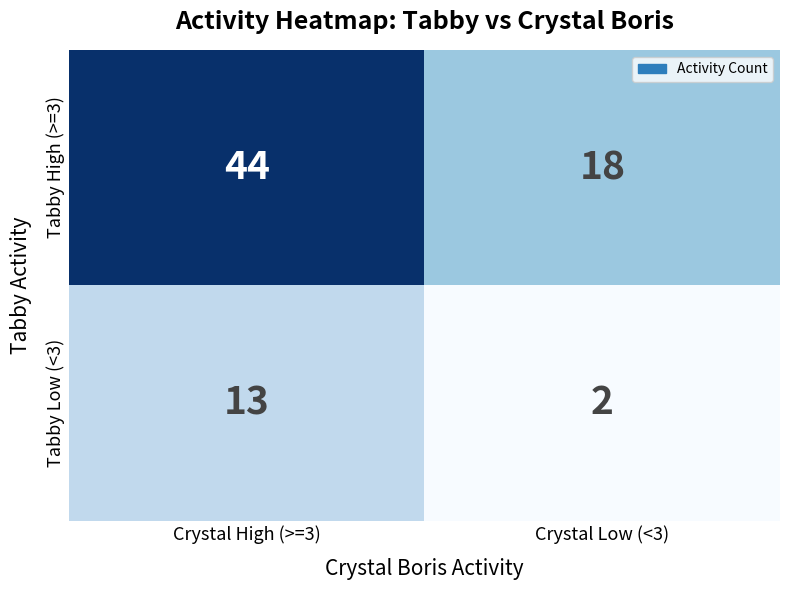

What is the sum of all Tabby High (>=3) values?

62